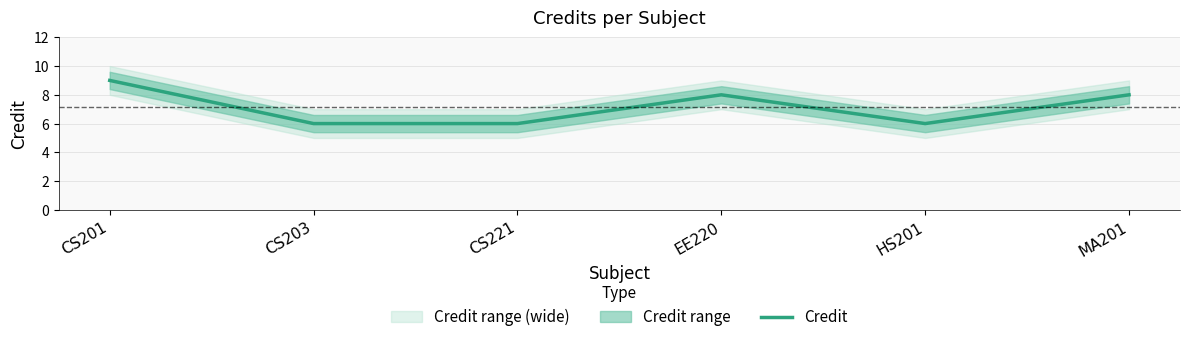

What position from the left is CS201?

1